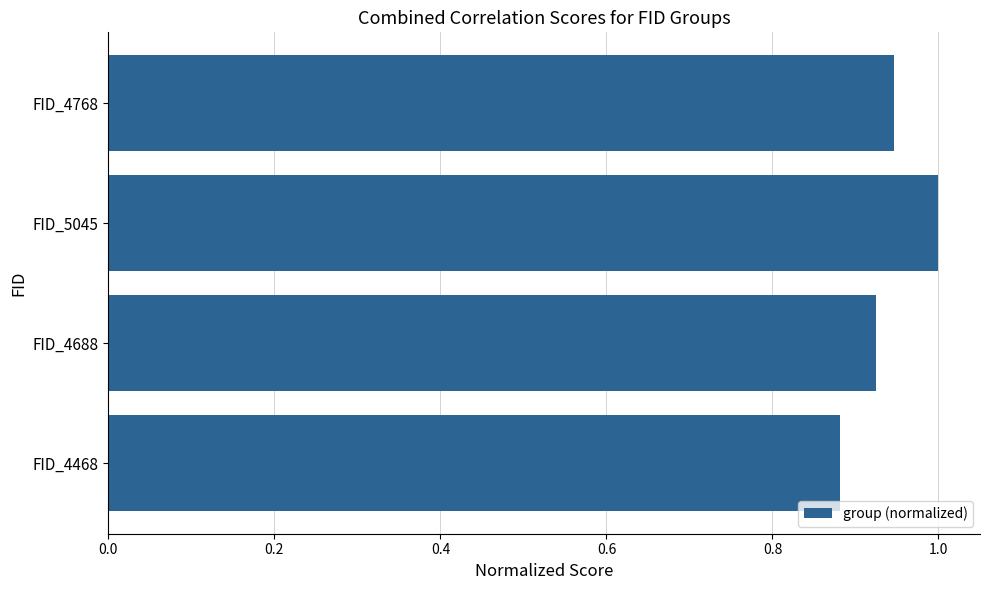

At which category does the chart reach its minimum across all series?

FID_4468